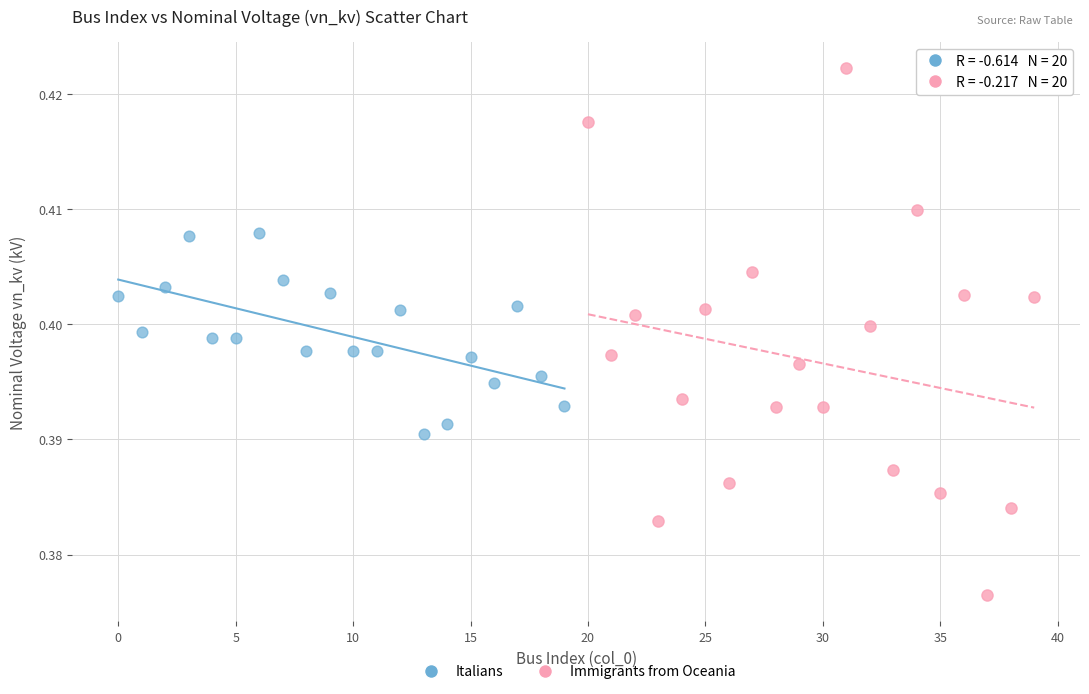

Which series reaches the minimum Y coordinate?

Immigrants from Oceania